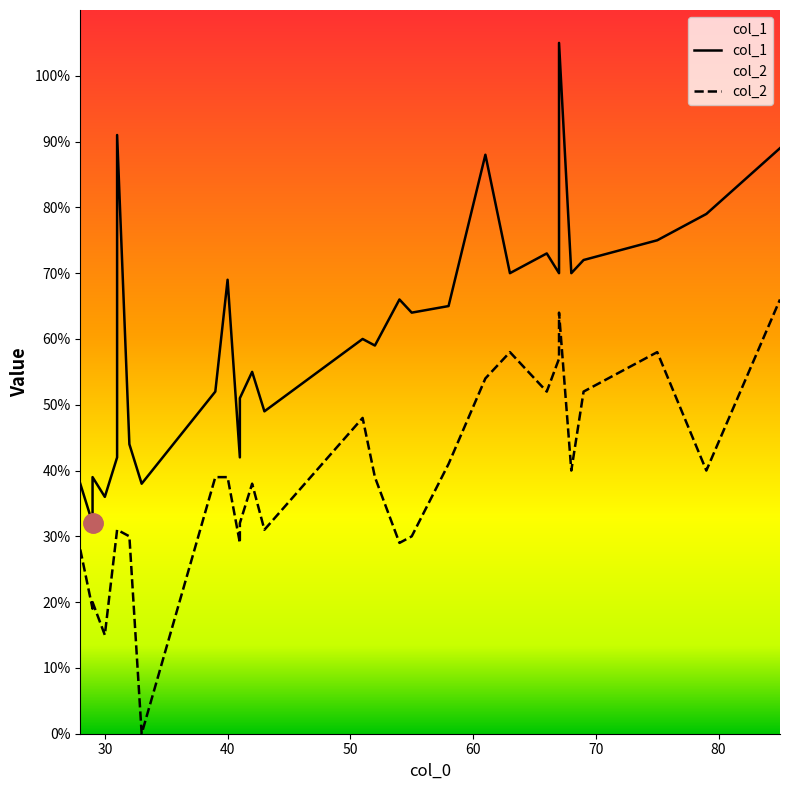

Is this an area chart (filled region under the line)?

No